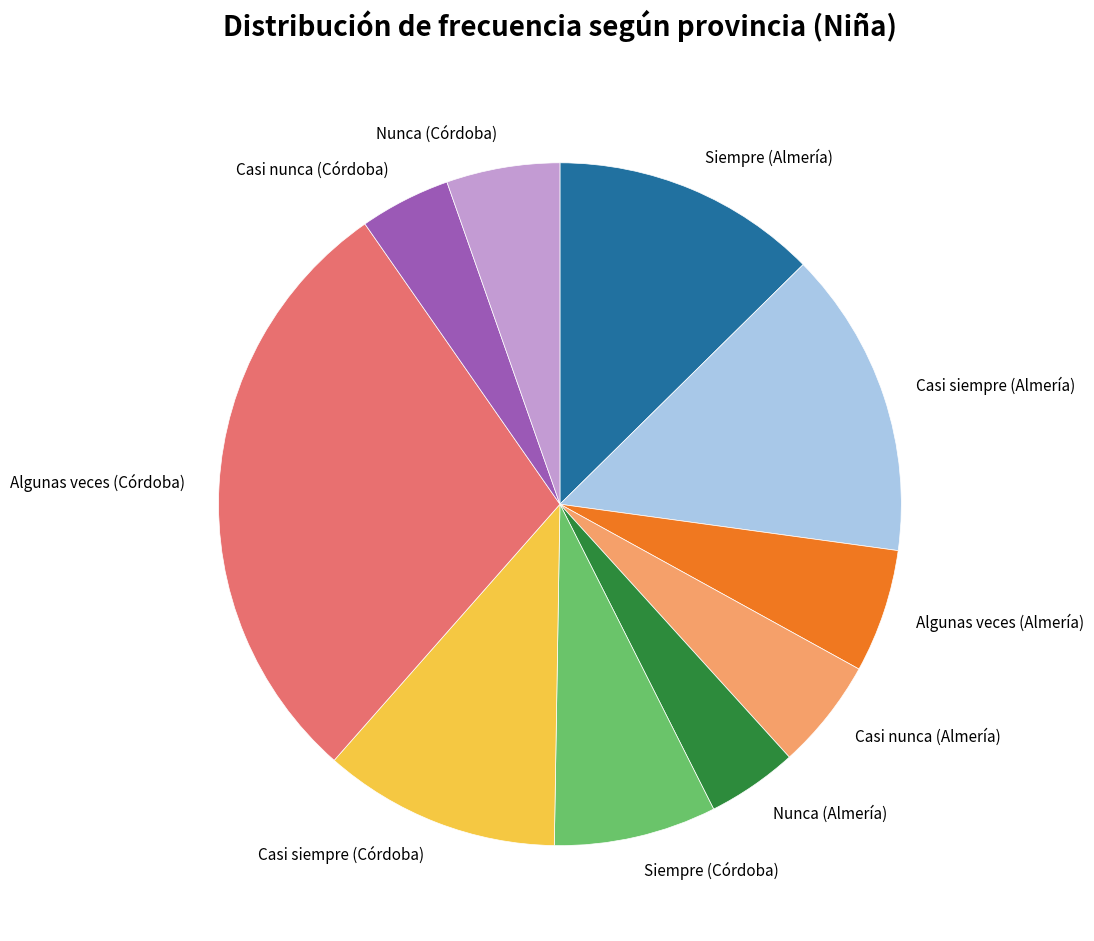

Which category has the biggest portion of the pie?

Algunas veces (Córdoba)